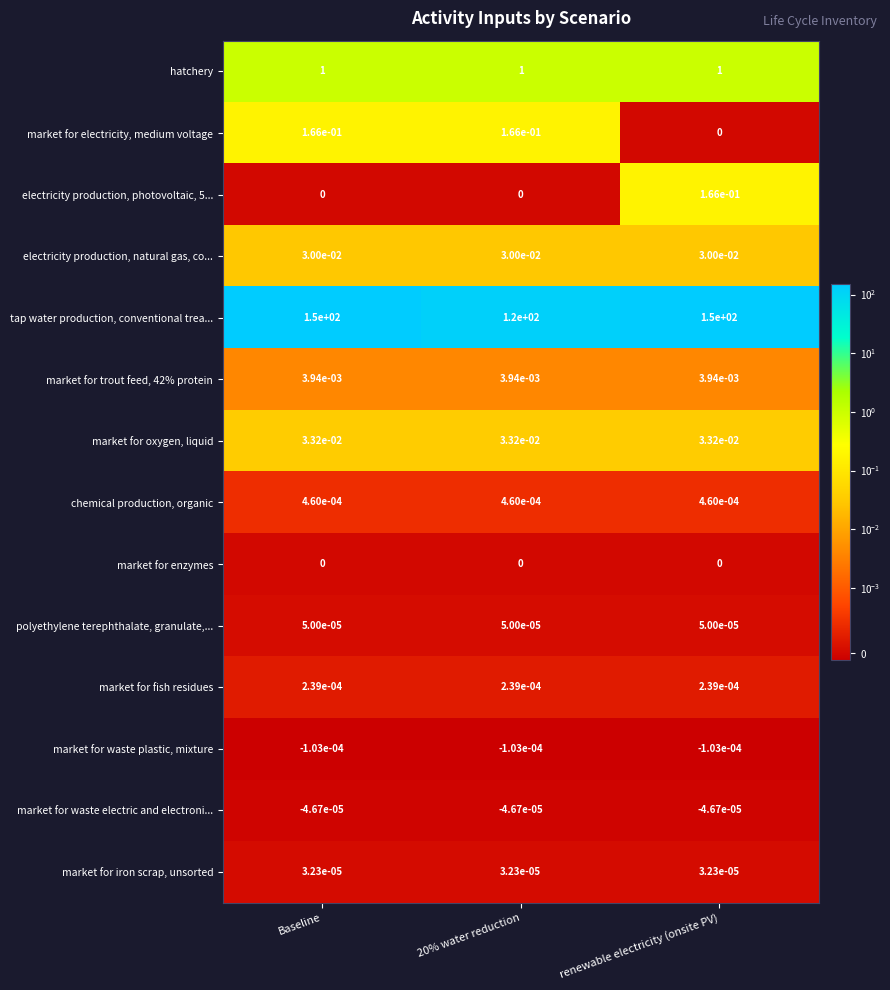

Which series has the widest spread of values?

tap water production, conventional trea...